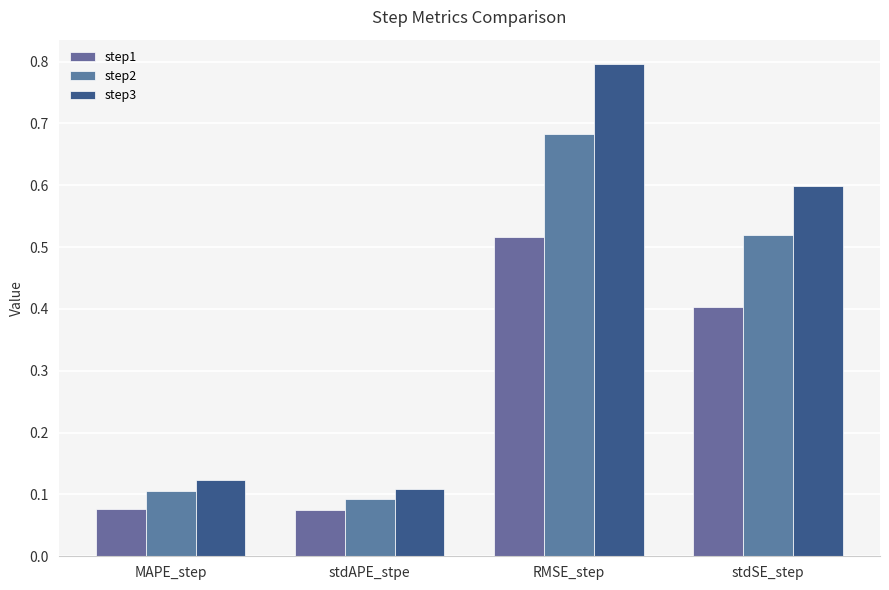

At which category is the sum across all series the highest?

RMSE_step